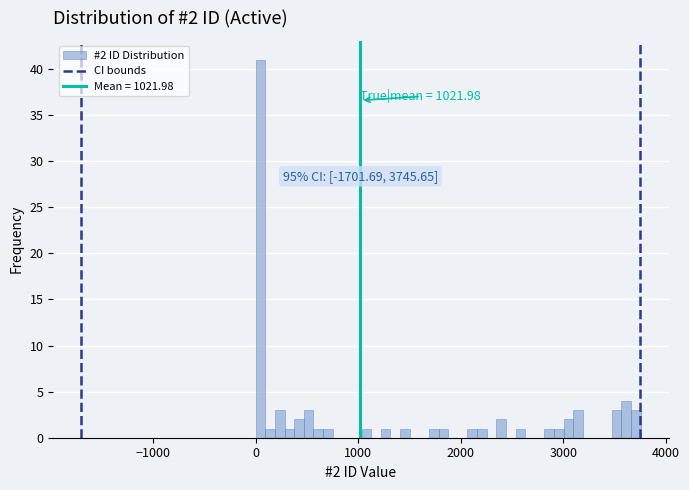

Around what value on the x-axis is the tallest bar? Give the approximate position of its centre, as read against the axis.

0